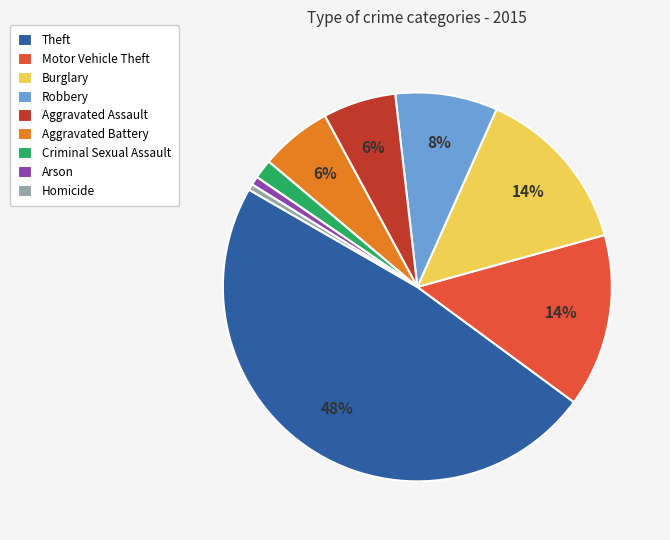

Do Aggravated Assault and Burglary together represent more than half of the pie?

No